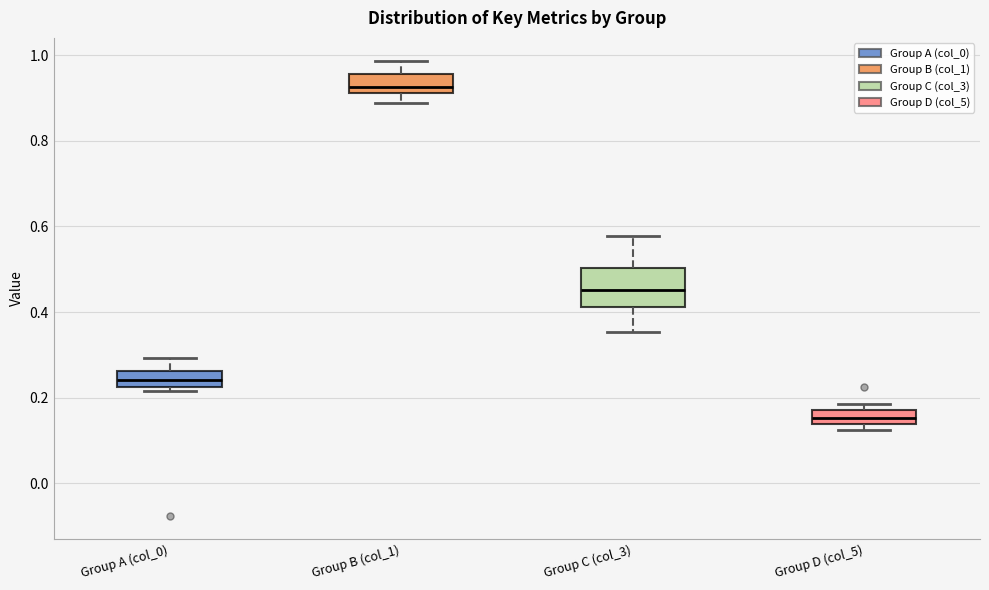

Comparing the boxes themselves (not the whiskers), which one is the tallest?

Group C (col_3)